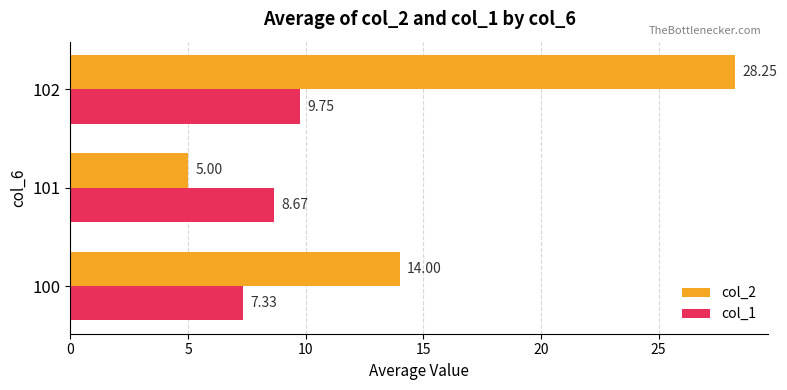

List the series in order of their peak value, lowest first.

col_1, col_2